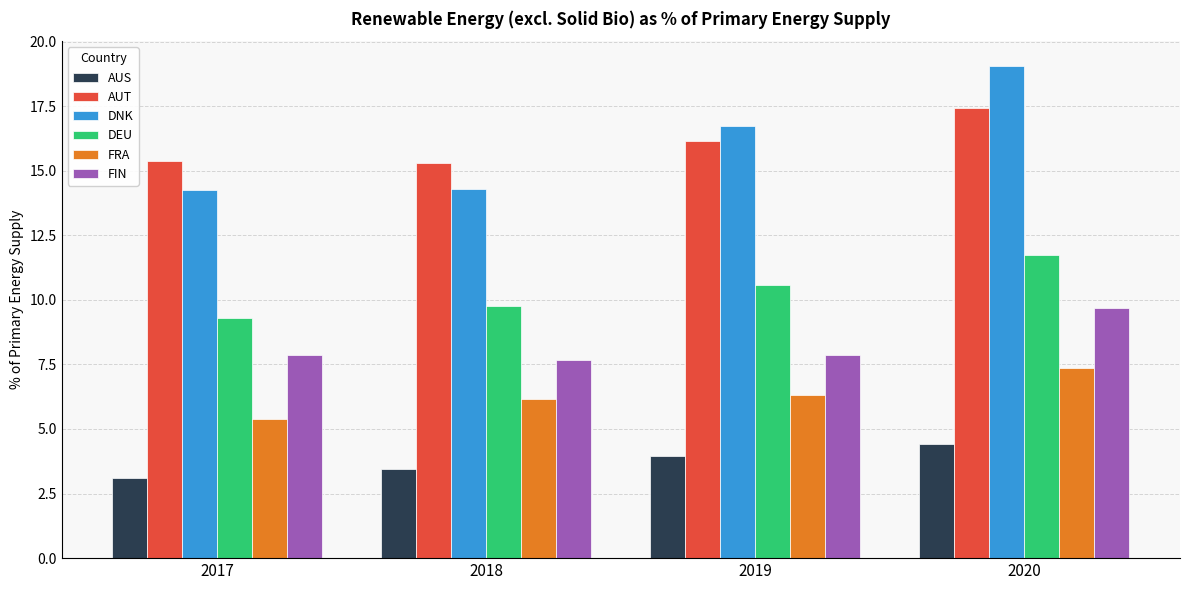

Are the bars grouped side by side (vs. stacked)?

Yes